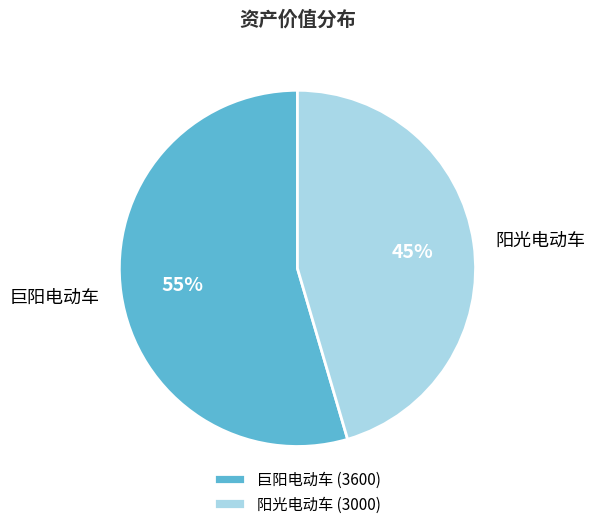

Which category has the biggest portion of the pie?

巨阳电动车